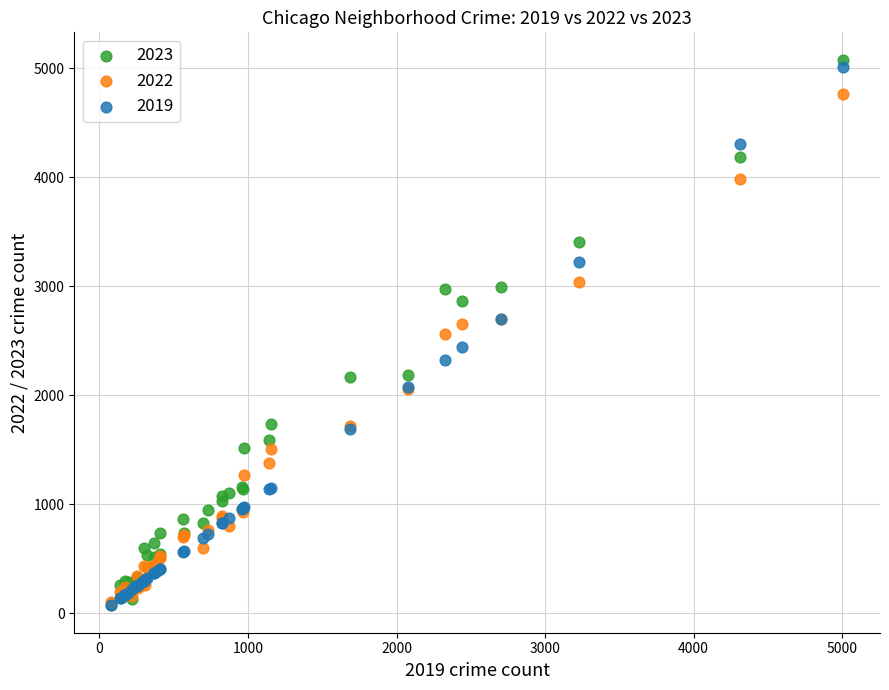

Which series reaches the maximum Y coordinate?

2023